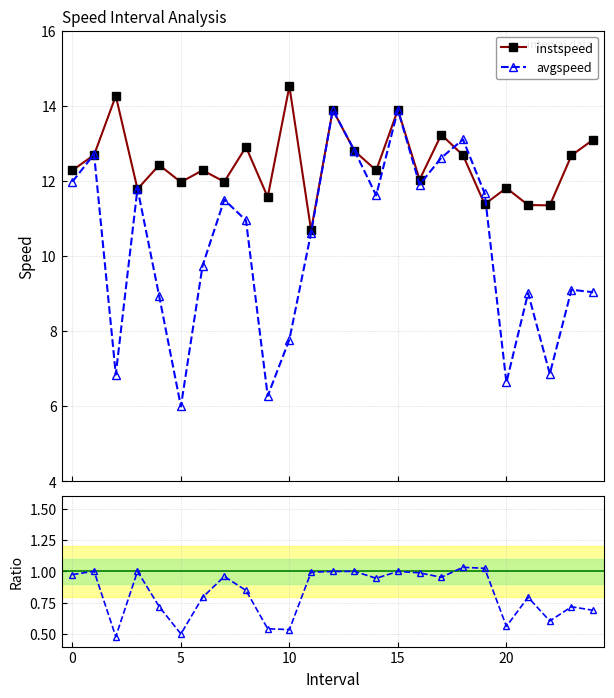

How many series are shown in this chart?

3